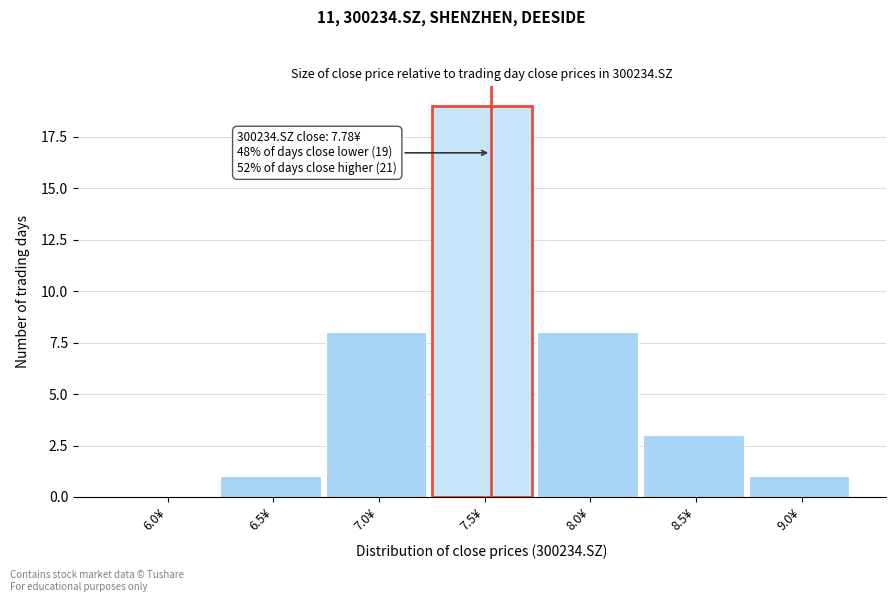

Reading right to left, transcribe all the data shown in this chart.

9.0¥=1	8.5¥=3	8.0¥=8	7.5¥=19	7.0¥=8	6.5¥=1	6.0¥=0